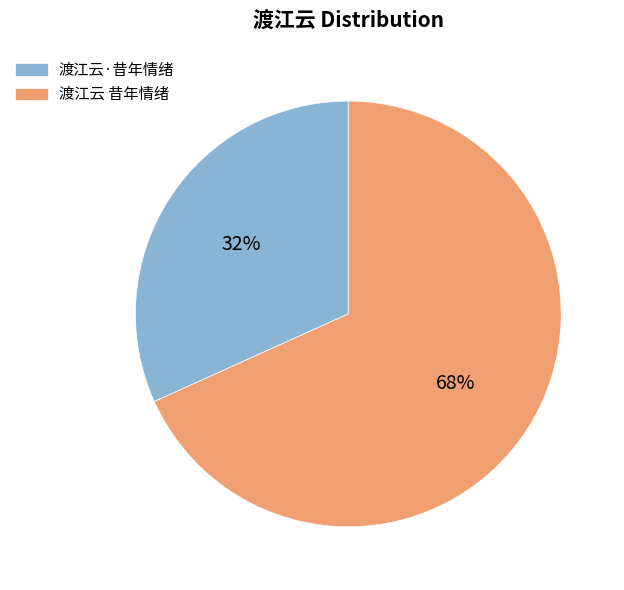

Which category accounts for the majority?

渡江云 昔年情绪